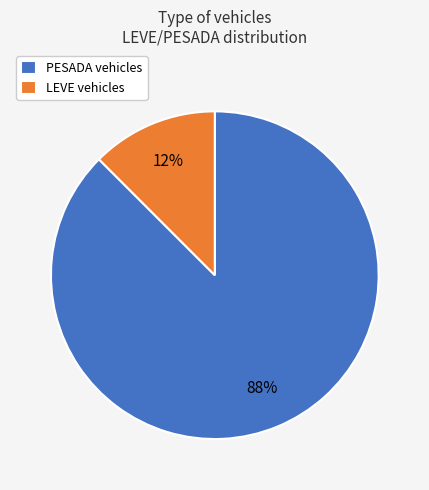

To the nearest percent, what is the combined percentage of PESADA vehicles and LEVE vehicles?

100%